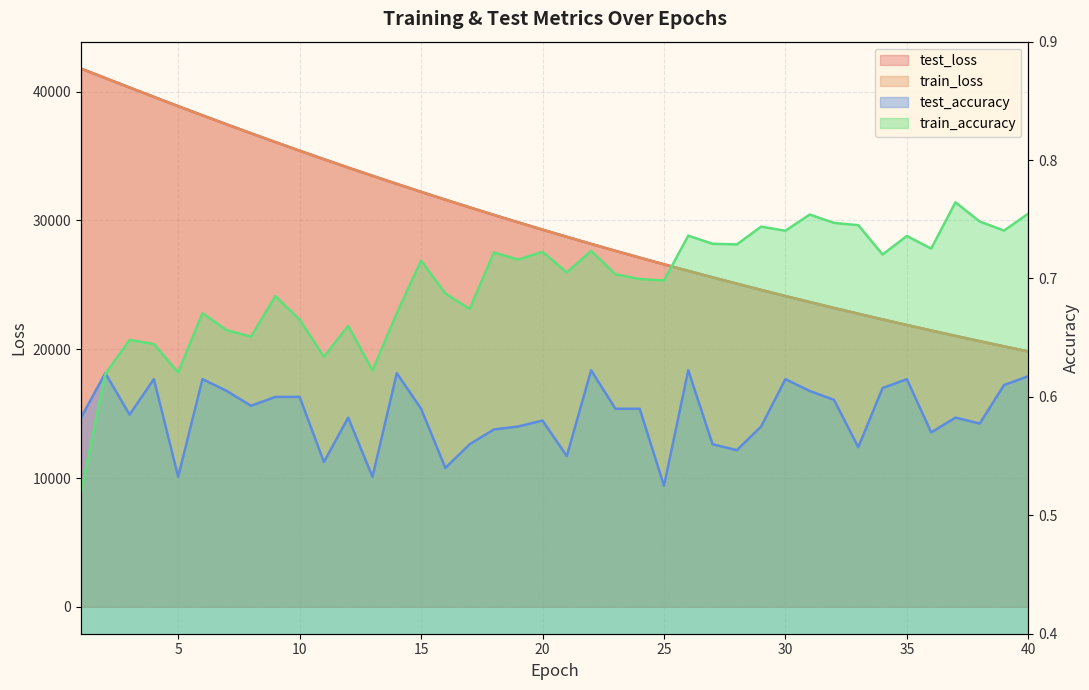

Which label corresponds to the smallest value in the chart?

1